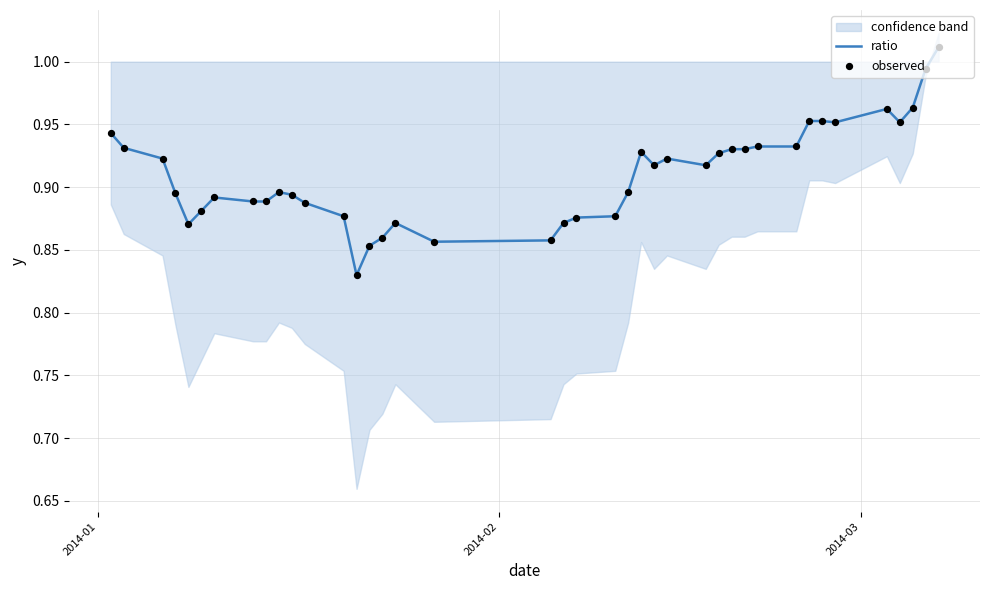

Which series has the largest total across all categories?

ratio